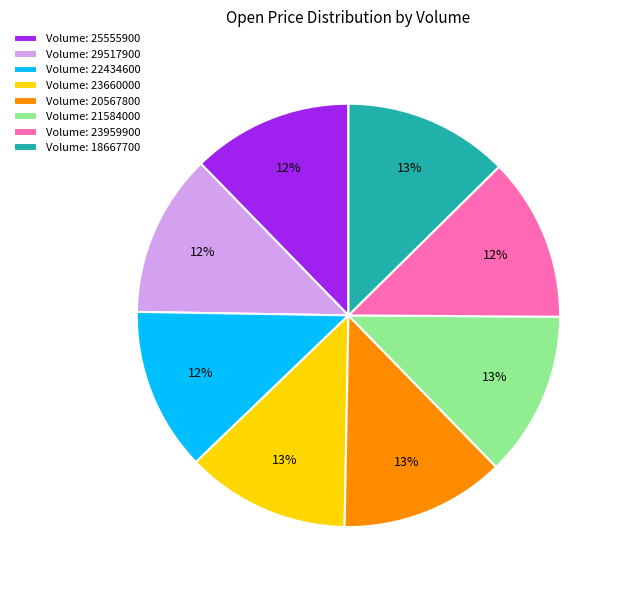

What percentage is the Volume: 18667700 slice, to the nearest percent?

13%